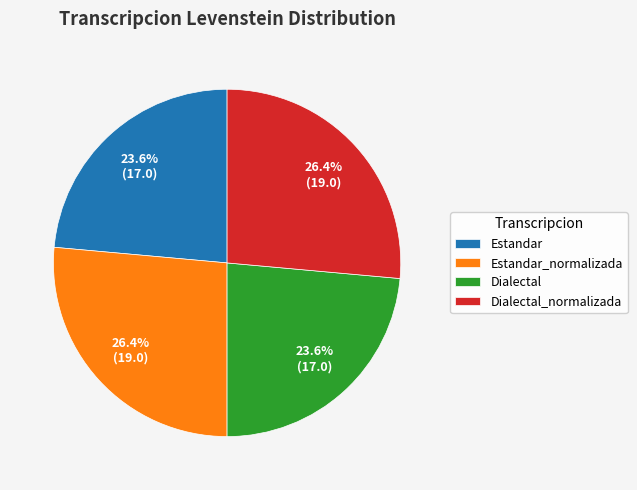

What percentage is NOT represented by Dialectal?

76.4%